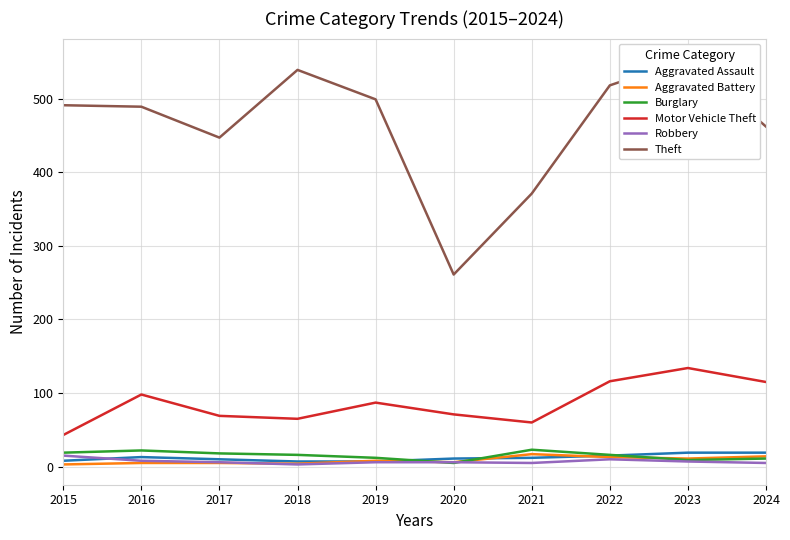

Which series has the largest total across all categories?

Theft